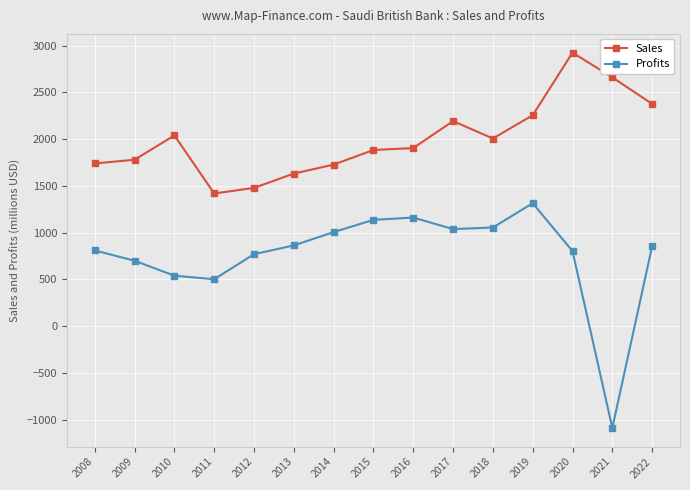

The Sales series shows 1217.4 at 2016. True or false?

False